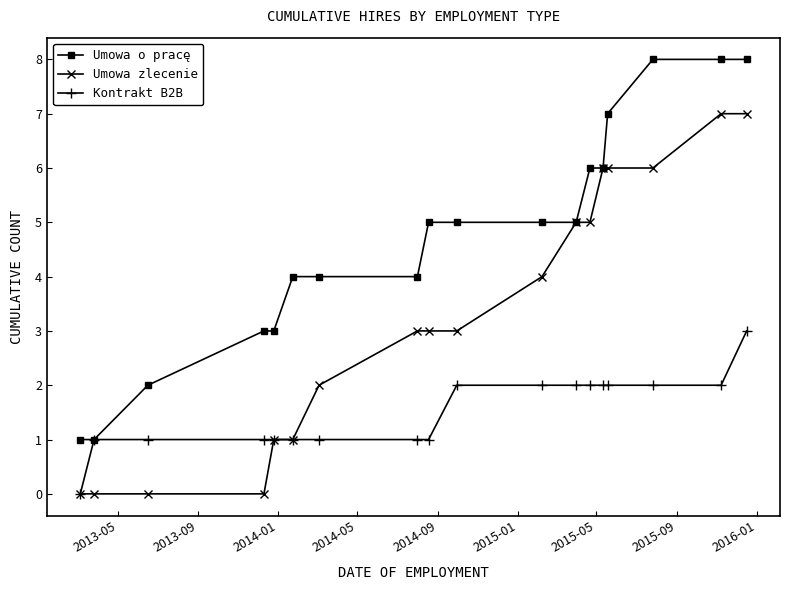

List the series in order of their overall mean, lowest first.

Kontrakt B2B, Umowa zlecenie, Umowa o pracę